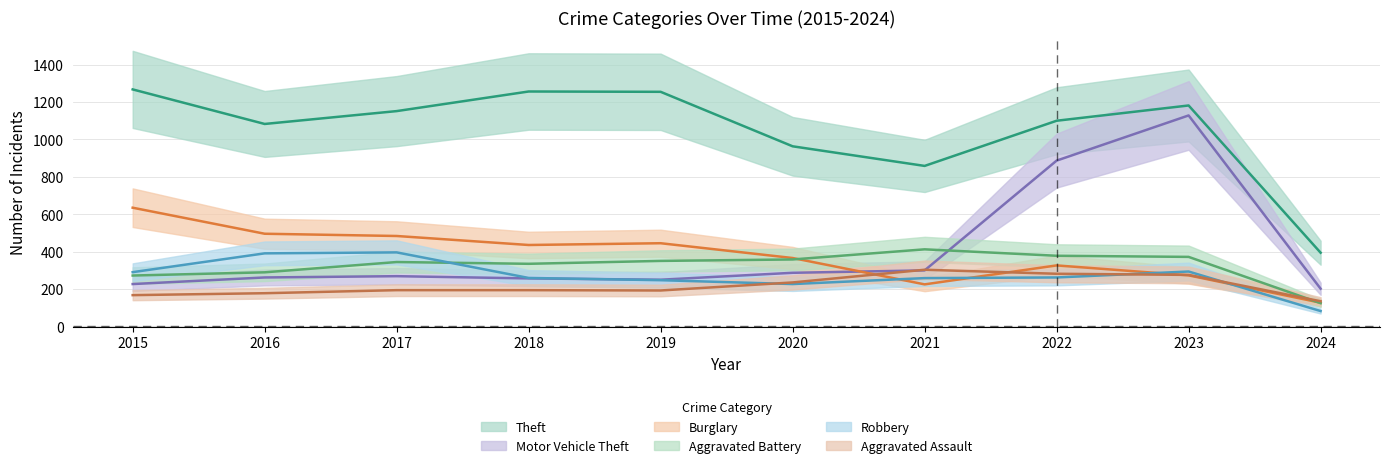

What is the sum of all Robbery values?

2702.1